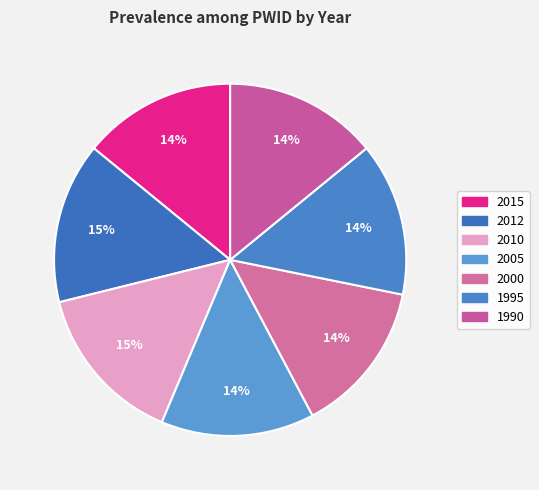

How many segments does this pie chart have?

7